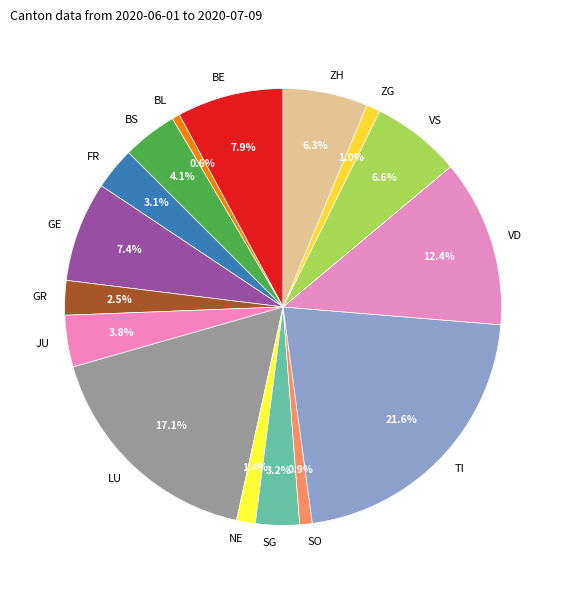

The TI slice represents 14% of the pie. True or false?

False